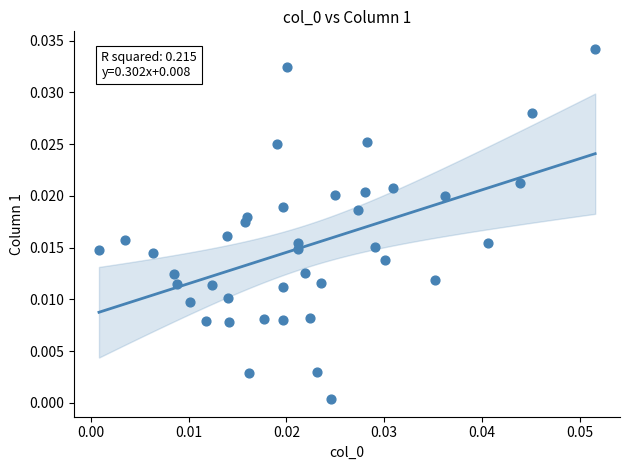

How many data points are displayed?

40